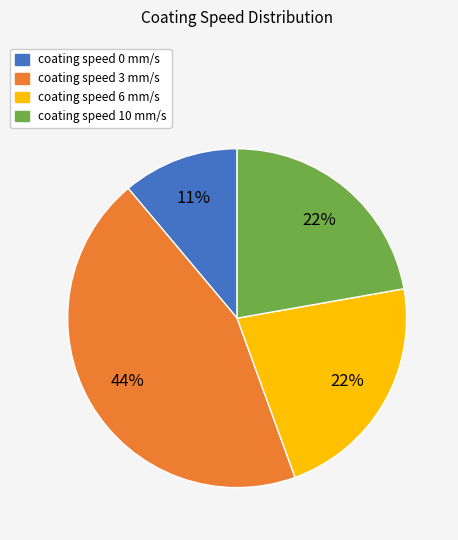

Is coating speed 6 mm/s the majority of the pie?

No